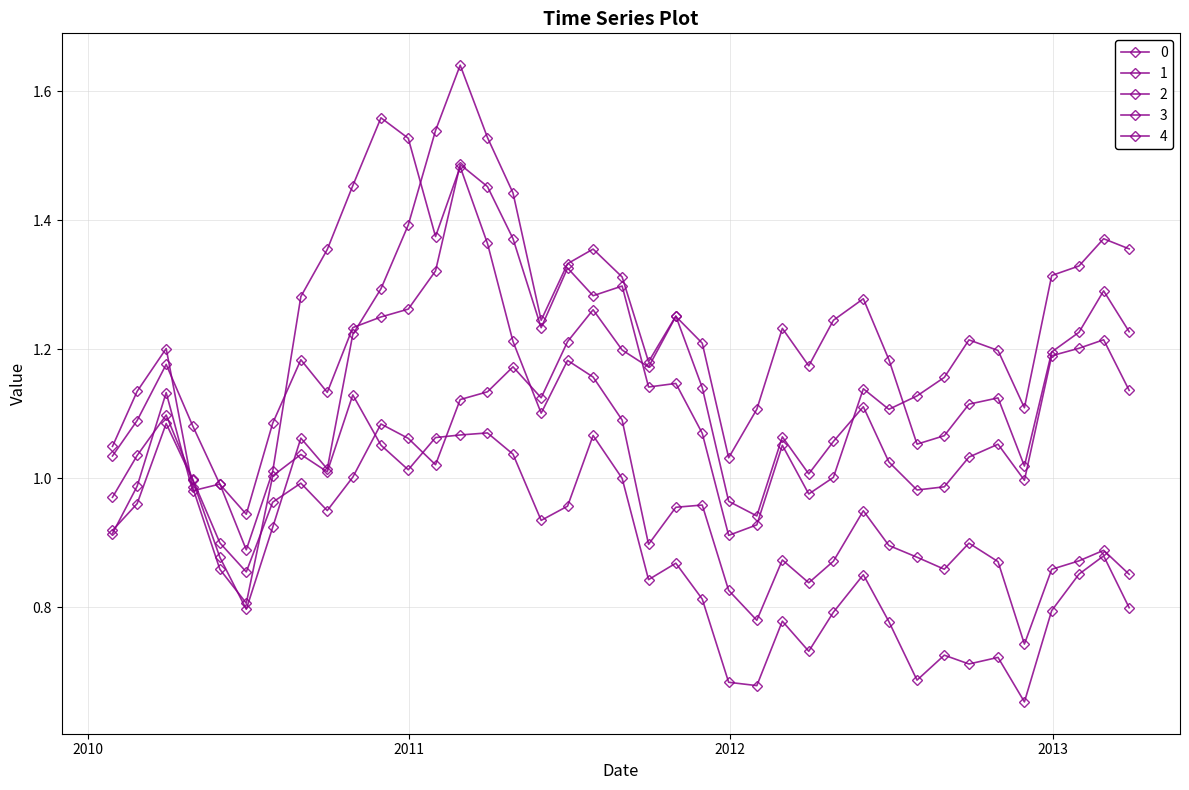

Count the number of data series in this chart.

5